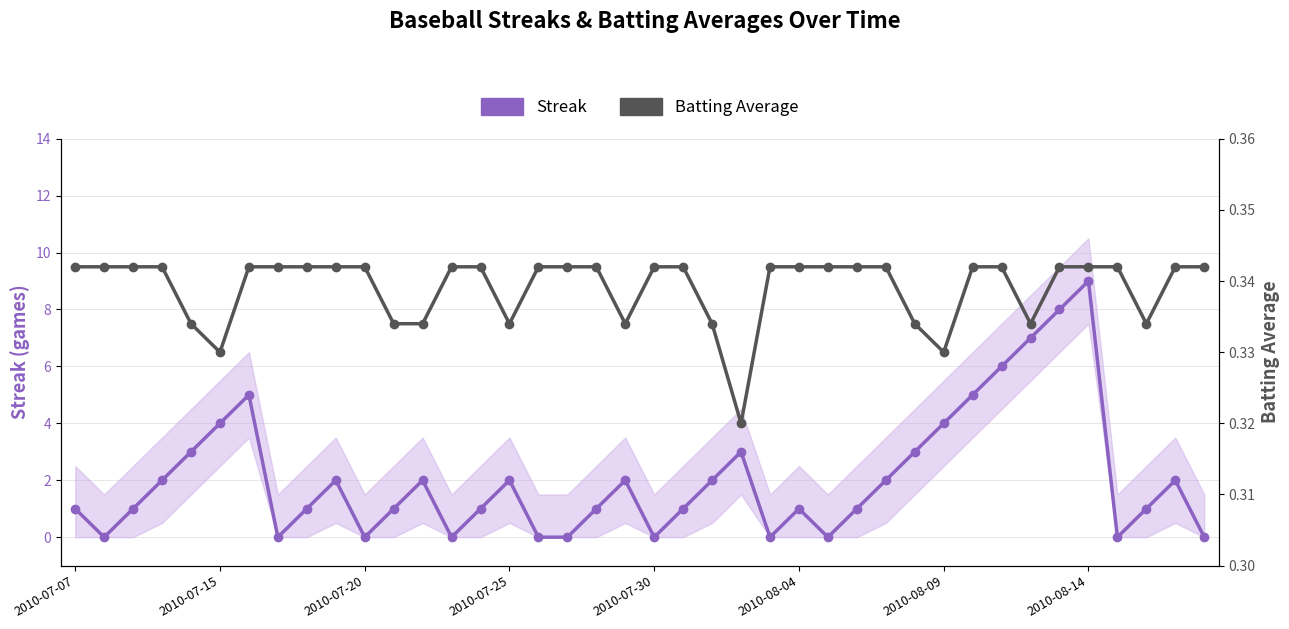

Is this an area chart (filled region under the line)?

No